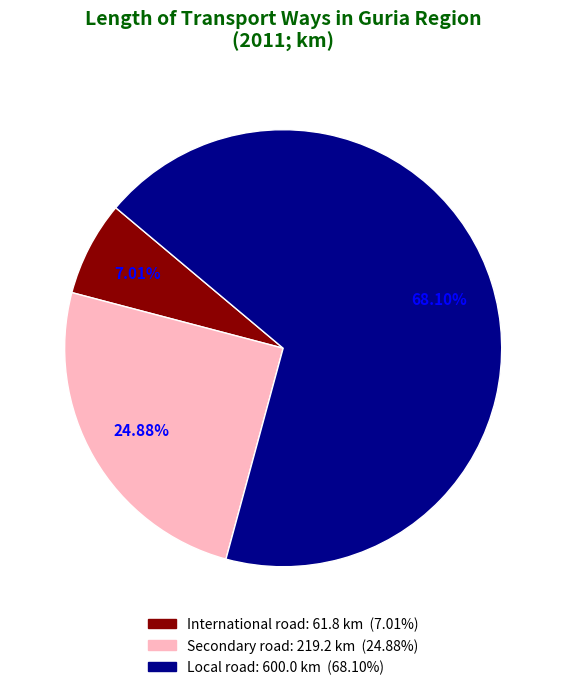

What is the ratio of the value at Secondary road to the value at Local road?

0.4